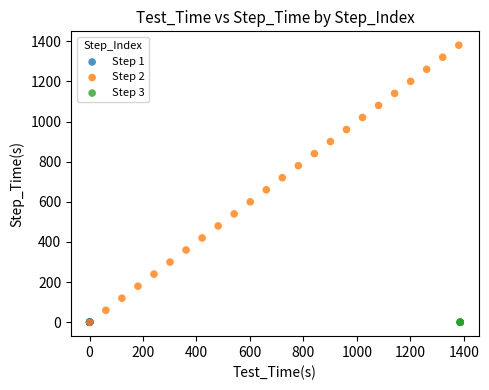

Which series has the largest Y range (max minus min)?

Step 2